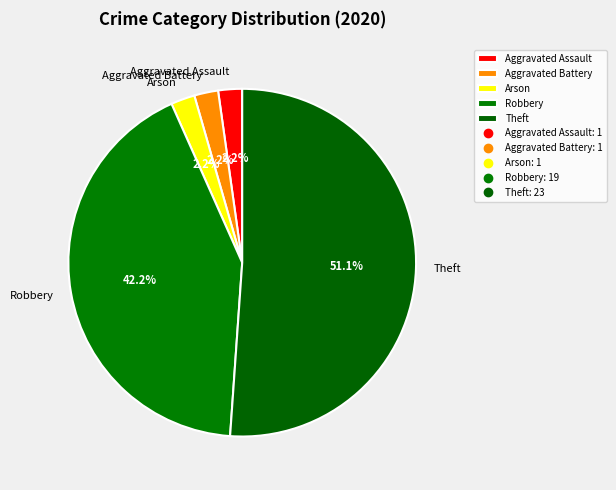

Do Aggravated Assault and Aggravated Battery together represent more than half of the pie?

No